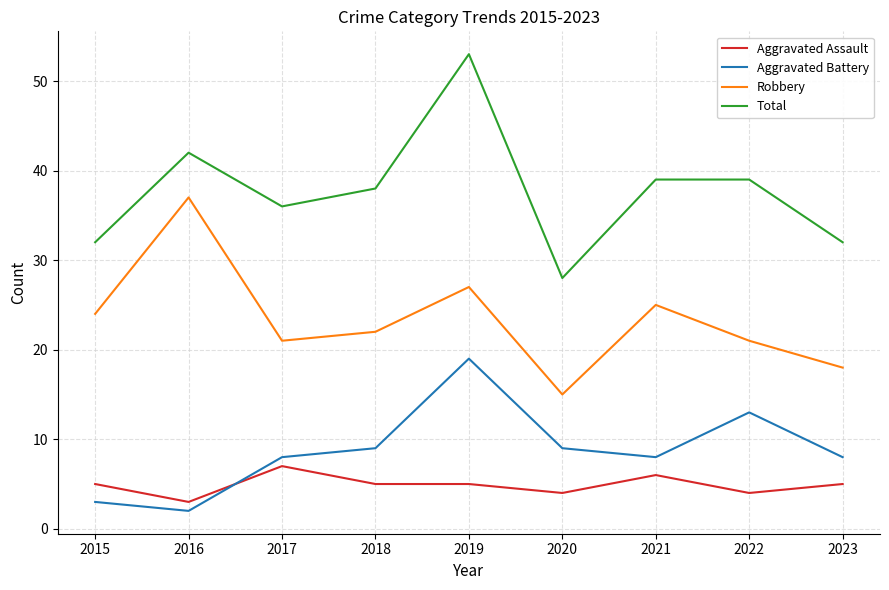

Reading left to right, extract all data points from this chart.

Aggravated Assault: 5	3	7	5	5	4	6	4	5
Aggravated Battery: 3	2	8	9	19	9	8	13	8
Robbery: 24	37	21	22	27	15	25	21	18
Total: 32	42	36	38	53	28	39	39	32